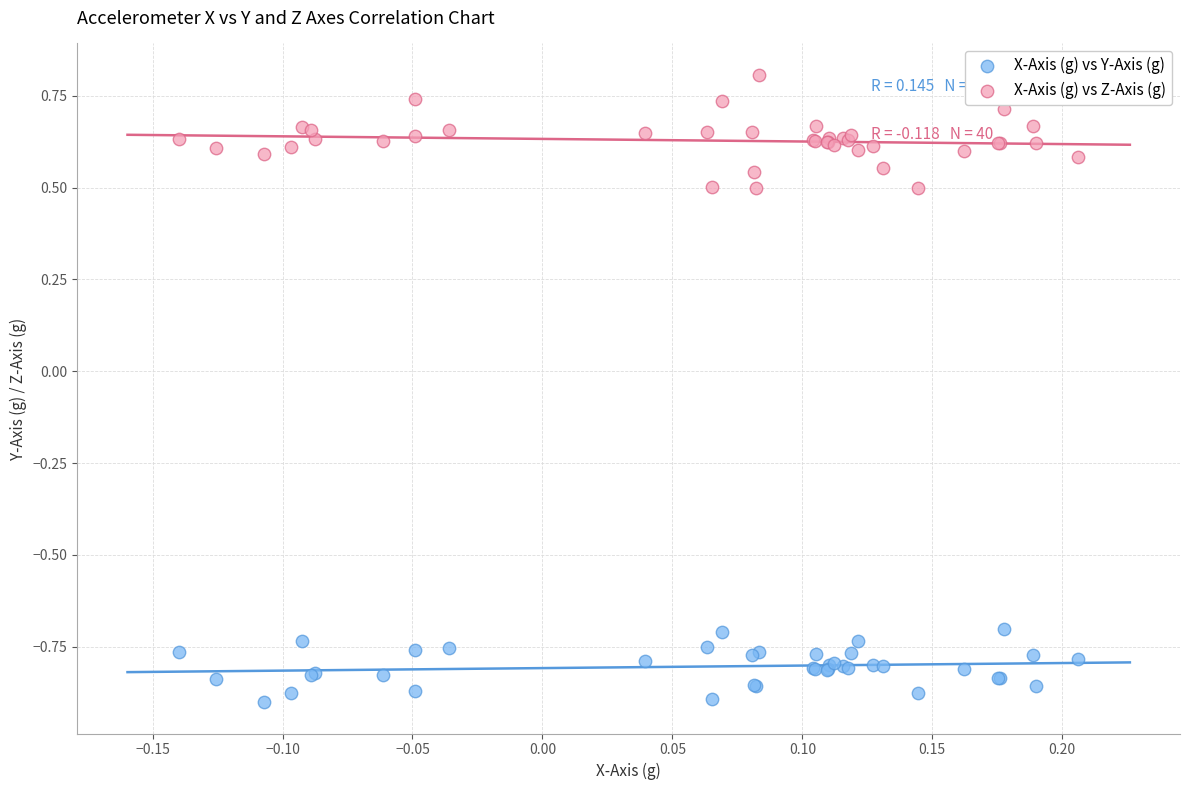

Which series has the largest Y range (max minus min)?

X-Axis (g) vs Z-Axis (g)